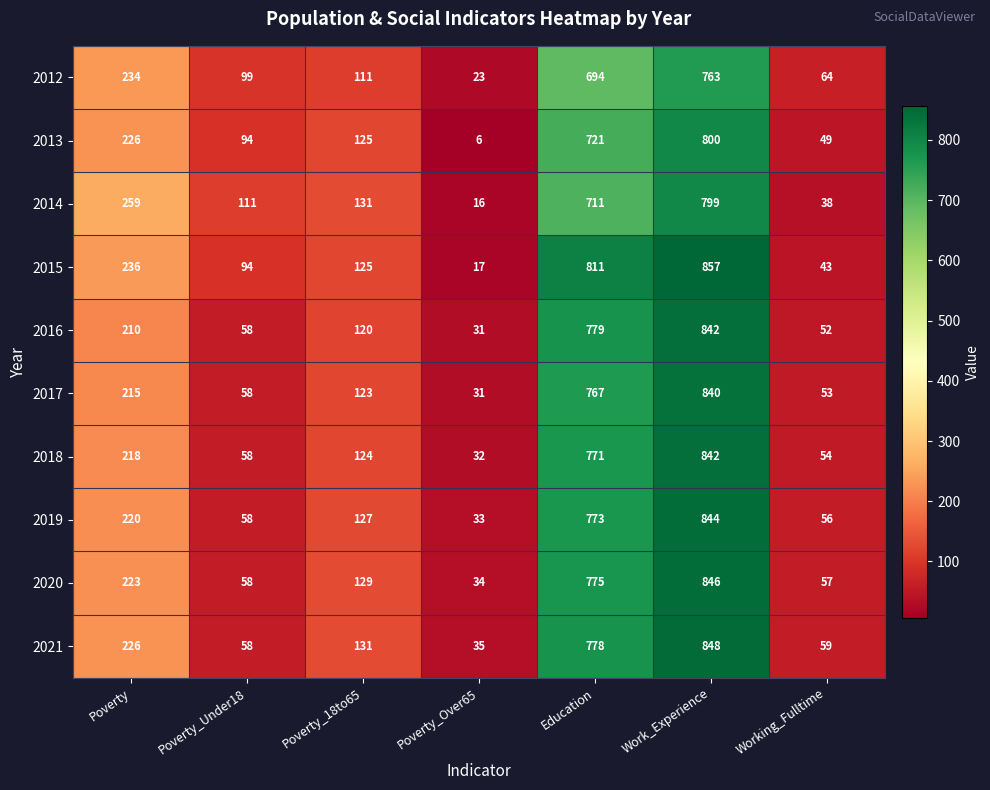

Which category has the highest value across all series?

Work_Experience